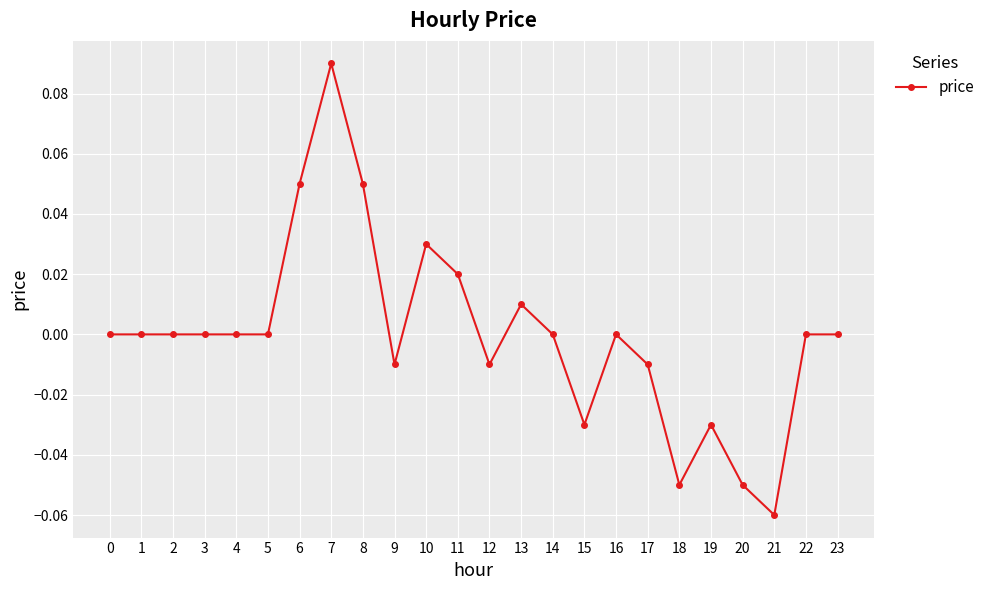

Between 16 and 8, which is larger?

8